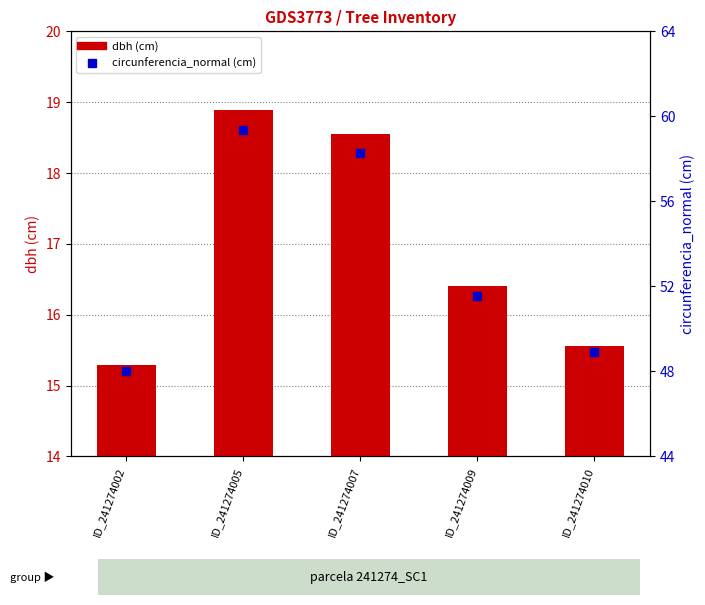

Which series contains the highest Y value?

circunferencia_normal (cm)